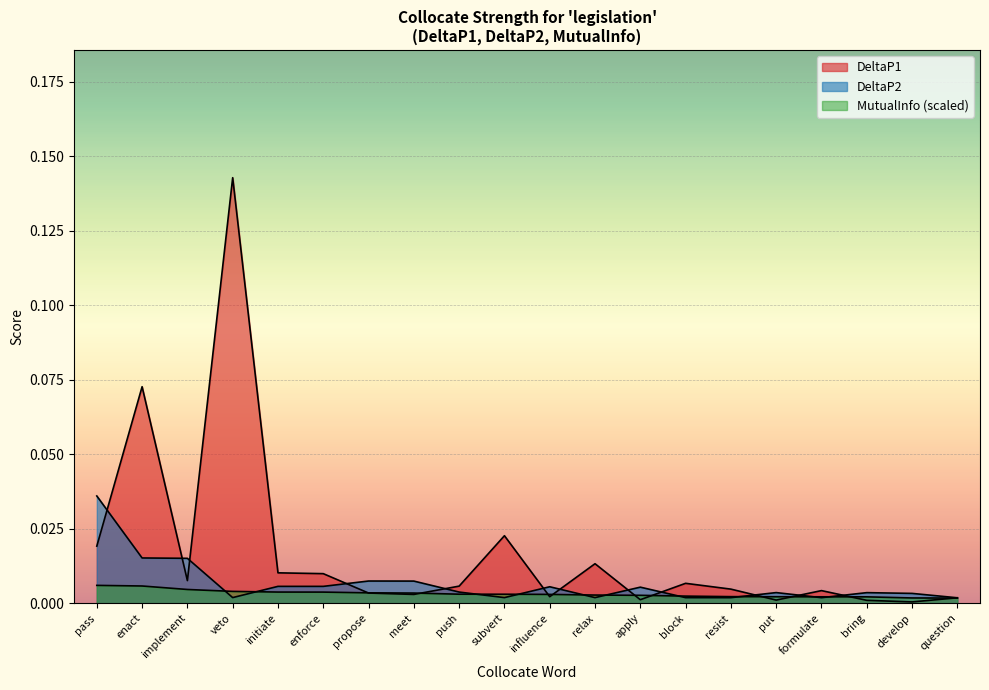

The DeltaP1 series shows 0.0 at resist. True or false?

True